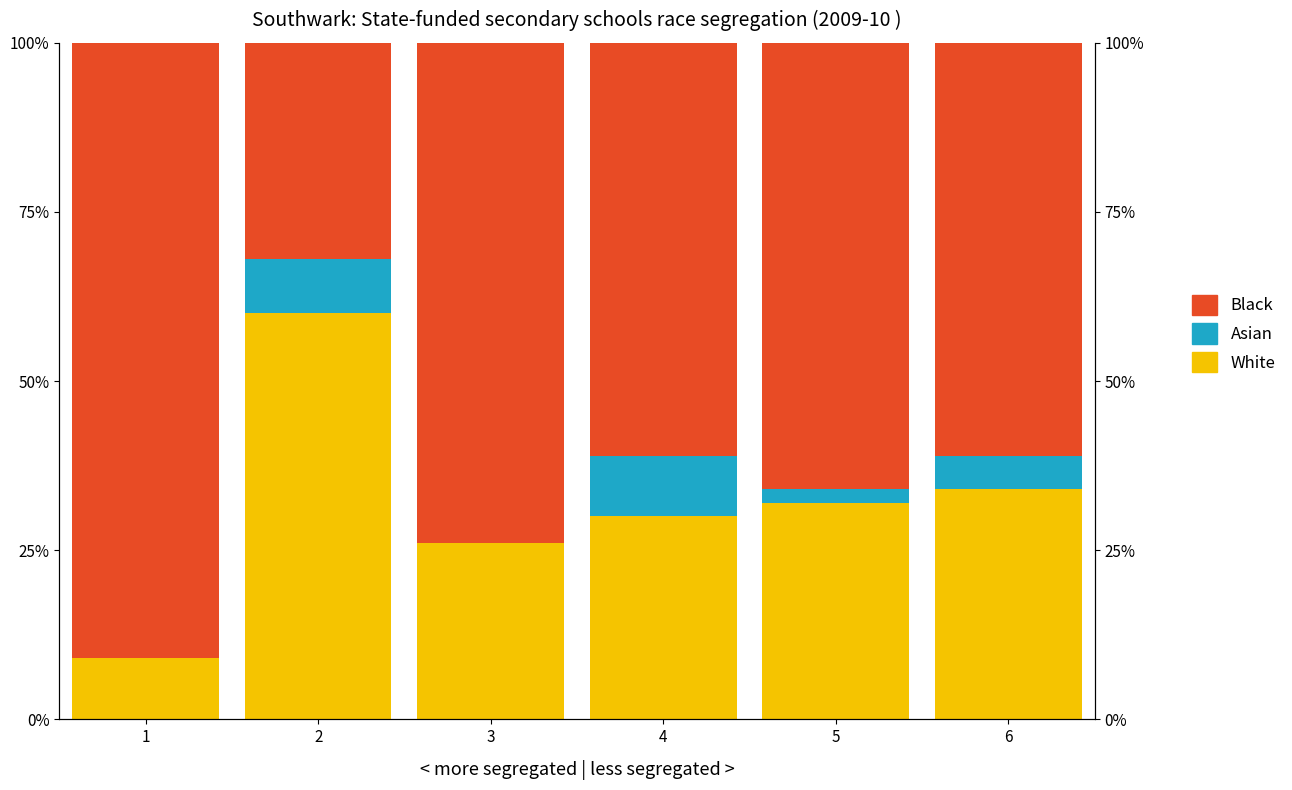

True or false: White has a value of 44 at 3.

False